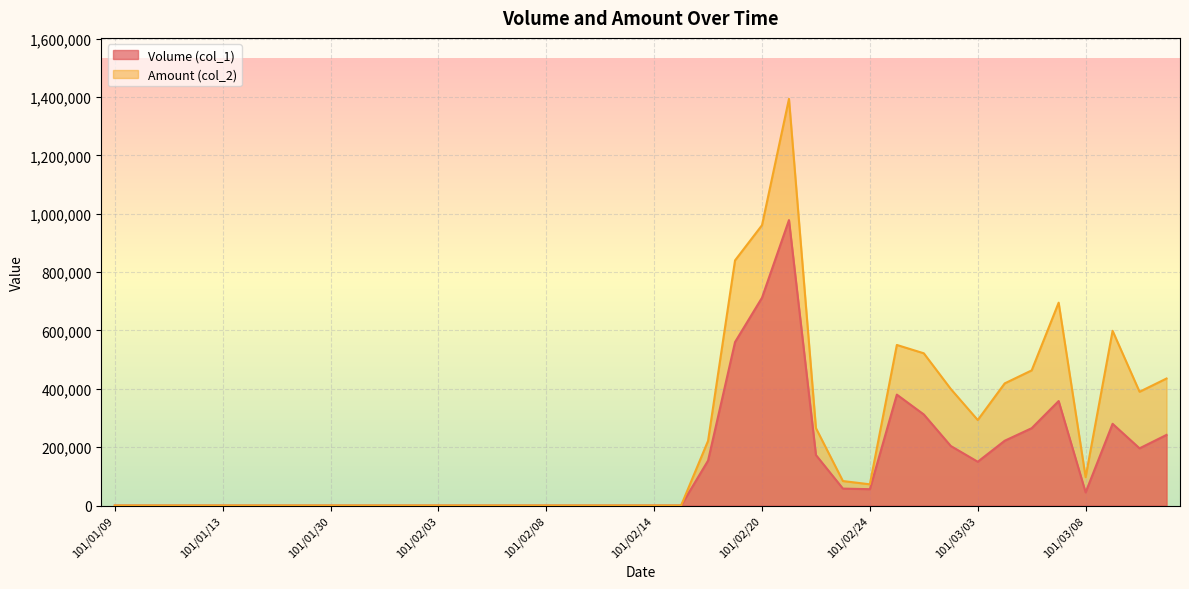

Which category has the lowest value across all series?

101/01/09